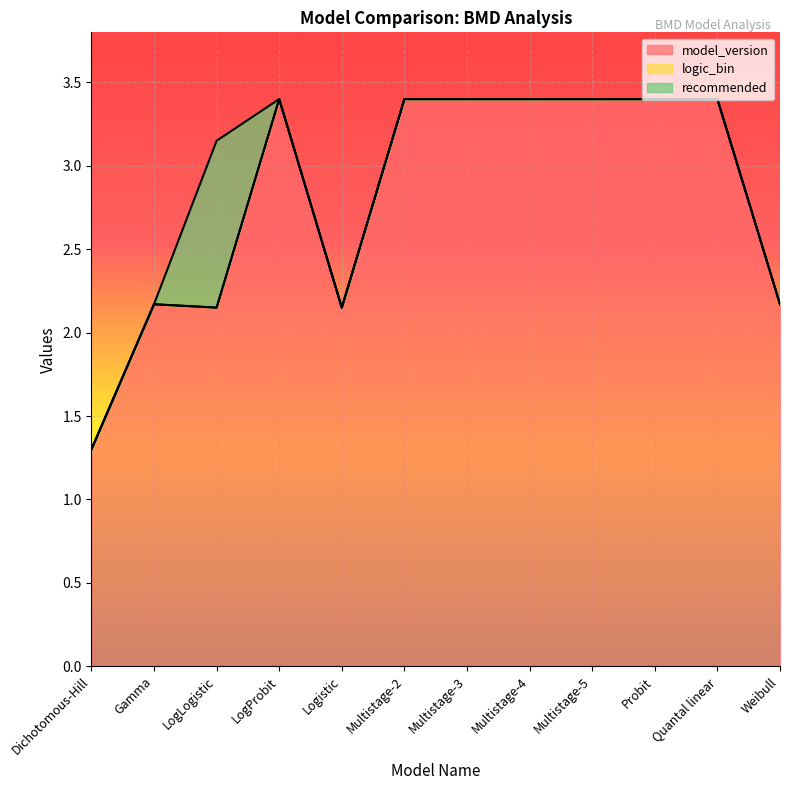

The value of recommended at Gamma is 0.0. True or false?

True